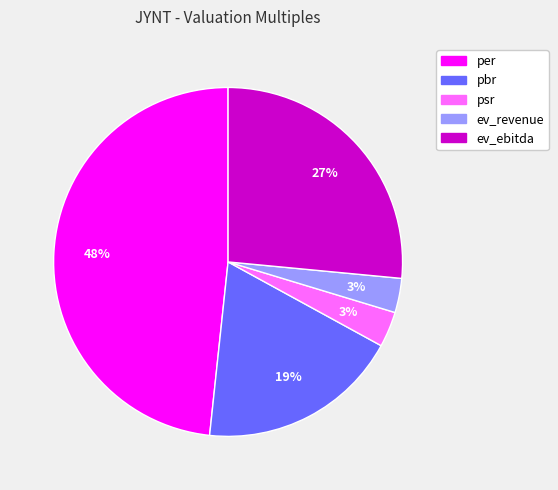

To the nearest percent, what portion does ev_ebitda represent?

27%